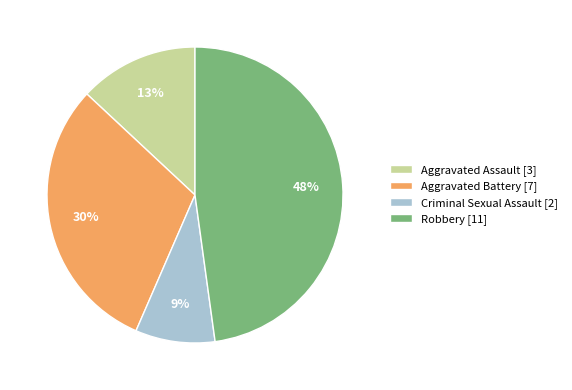

To the nearest percent, what portion does Aggravated Battery represent?

30%